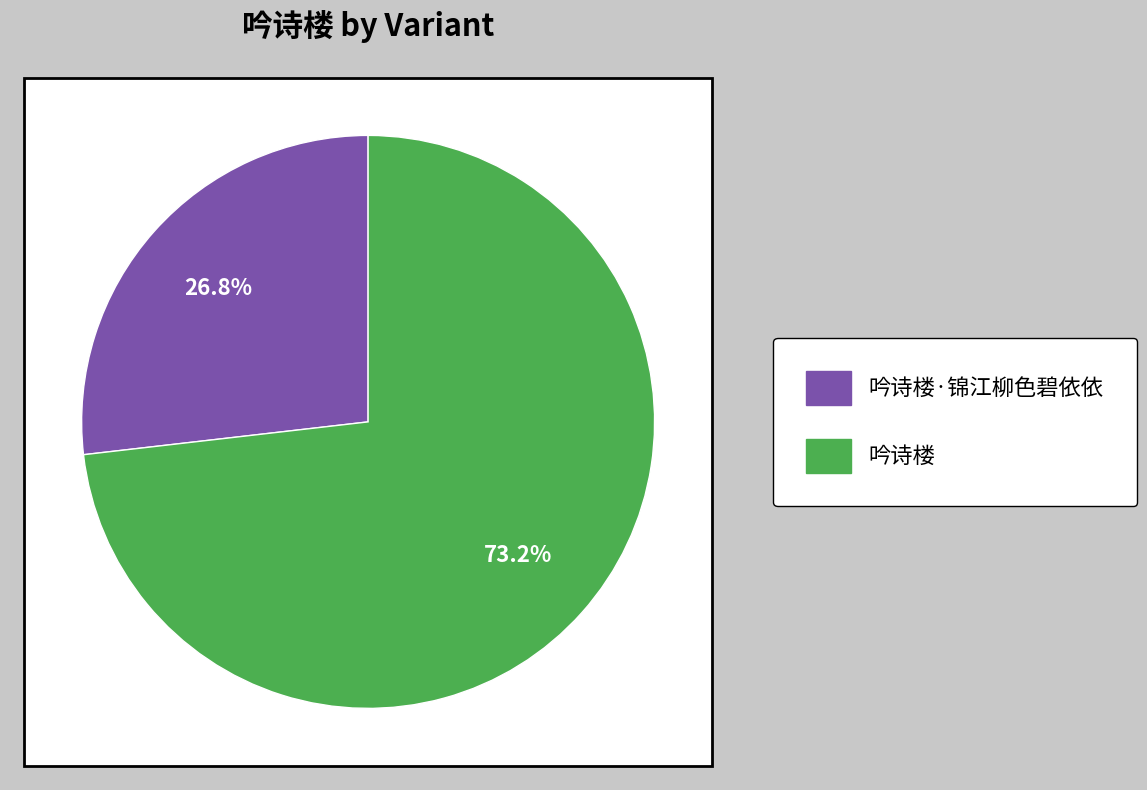

How many segments does this pie chart have?

2